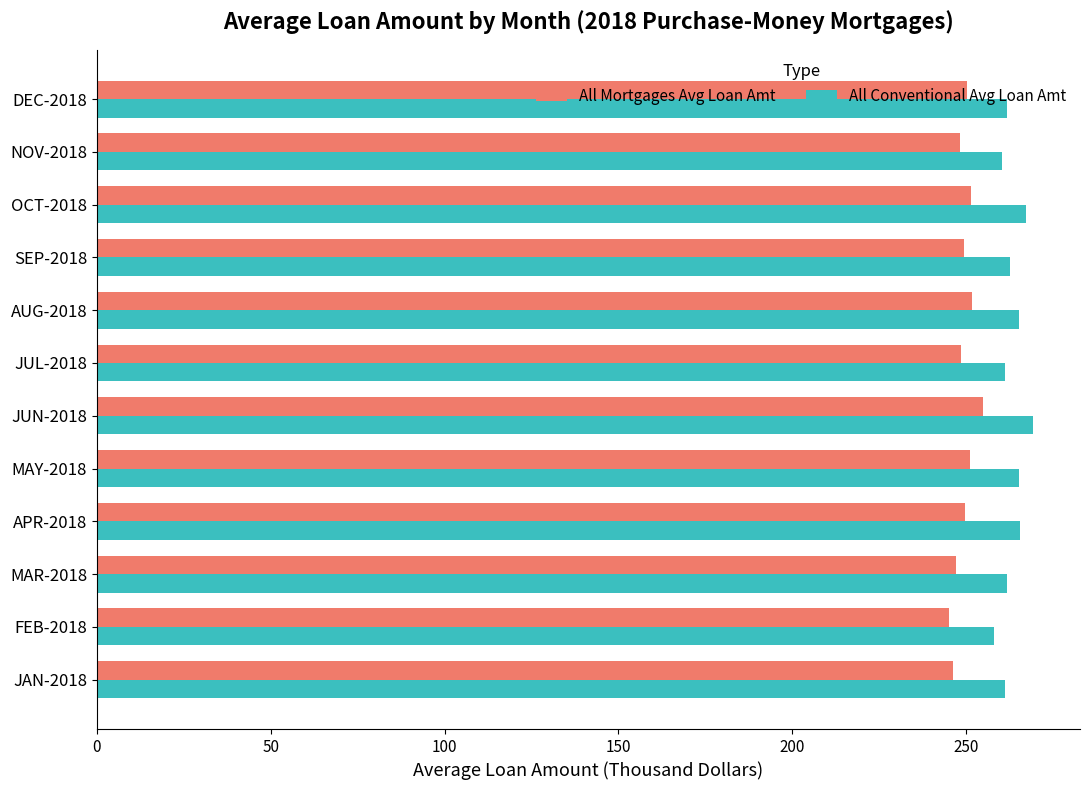

Rank the series by their average value, from highest to lowest.

All Conventional Avg Loan Amt, All Mortgages Avg Loan Amt